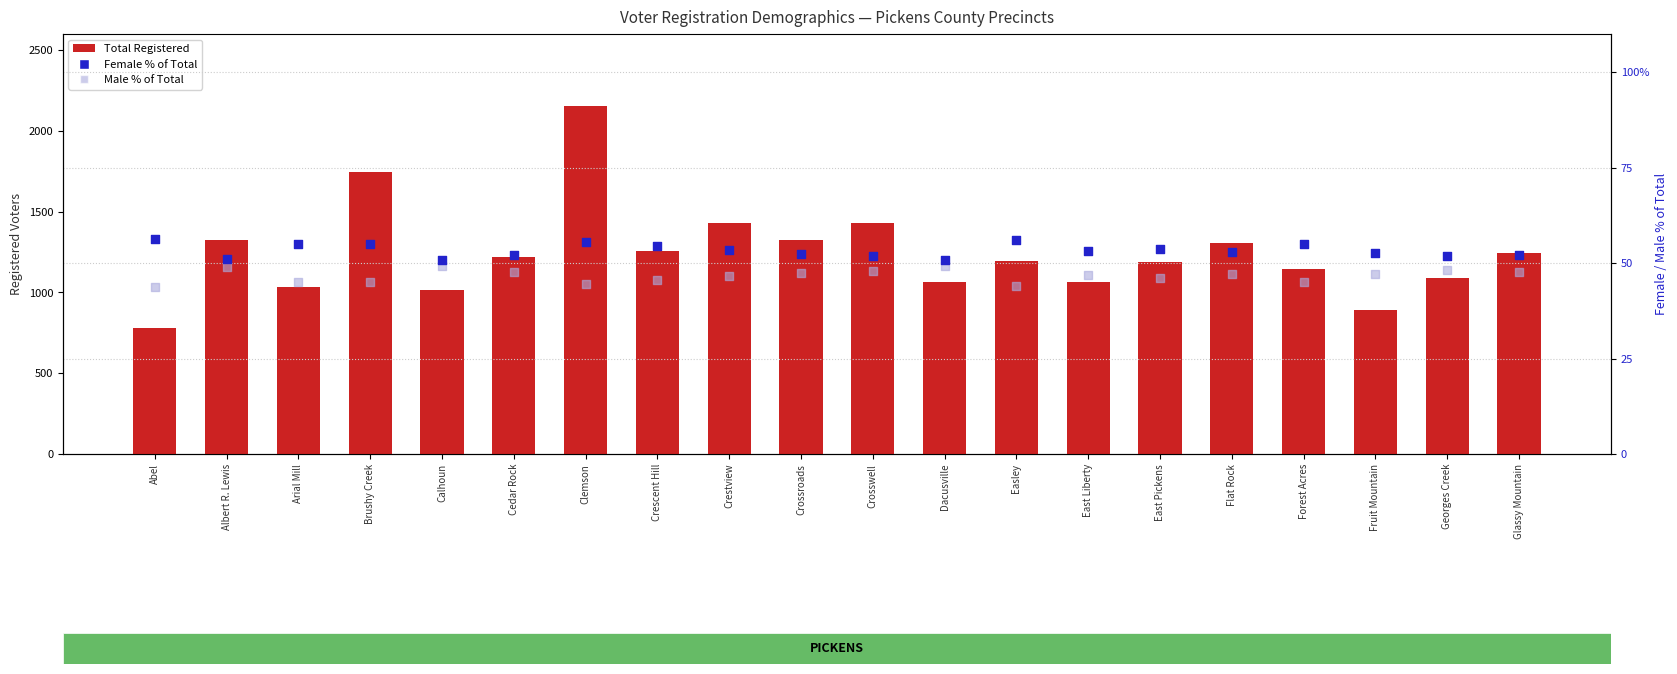

Is the value of Female % (rank) at East Pickens greater than the value of Total Registered at Easley?

No